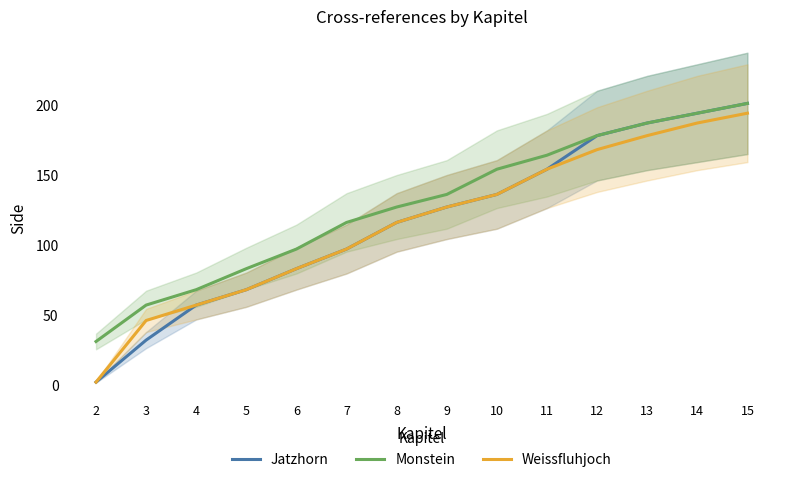

Reading left to right, transcribe all the data shown in this chart.

Jatzhorn: 2=2	3=32	4=57	5=68	6=83	7=97	8=116	9=127	10=136	11=154	12=178	13=187	14=194	15=201
Monstein: 2=31	3=57	4=68	5=83	6=97	7=116	8=127	9=136	10=154	11=164	12=178	13=187	14=194	15=201
Weissfluhjoch: 2=2	3=46	4=57	5=68	6=83	7=97	8=116	9=127	10=136	11=154	12=168	13=178	14=187	15=194